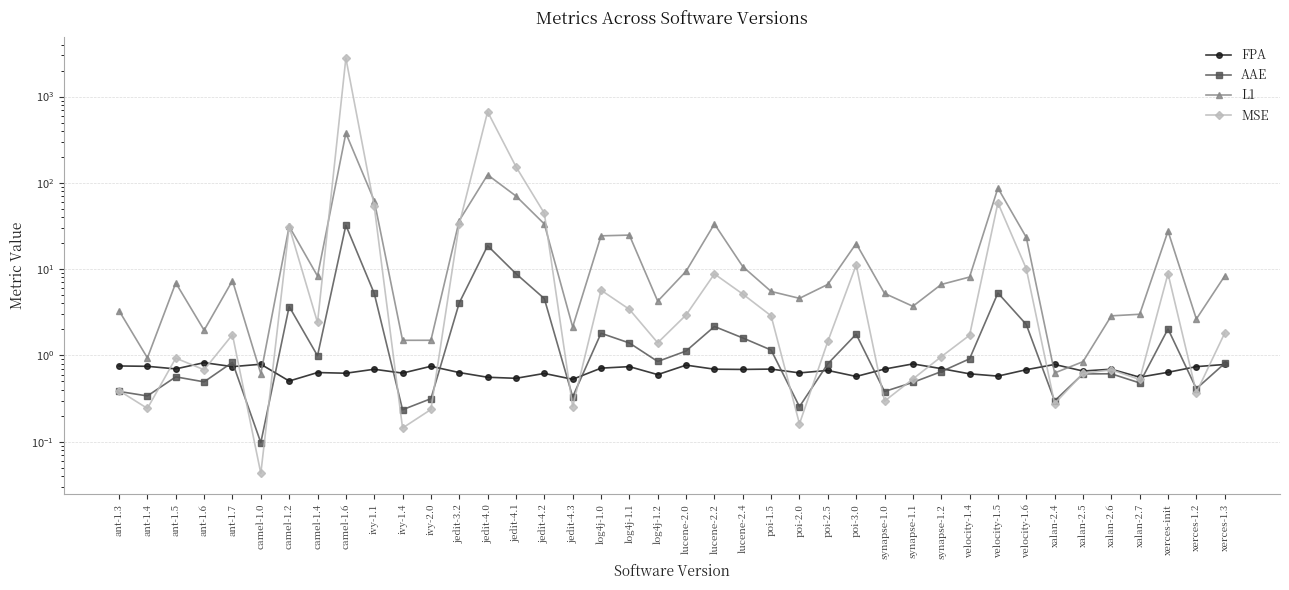

The AAE series shows 0.5 at synapse-1.1. True or false?

True